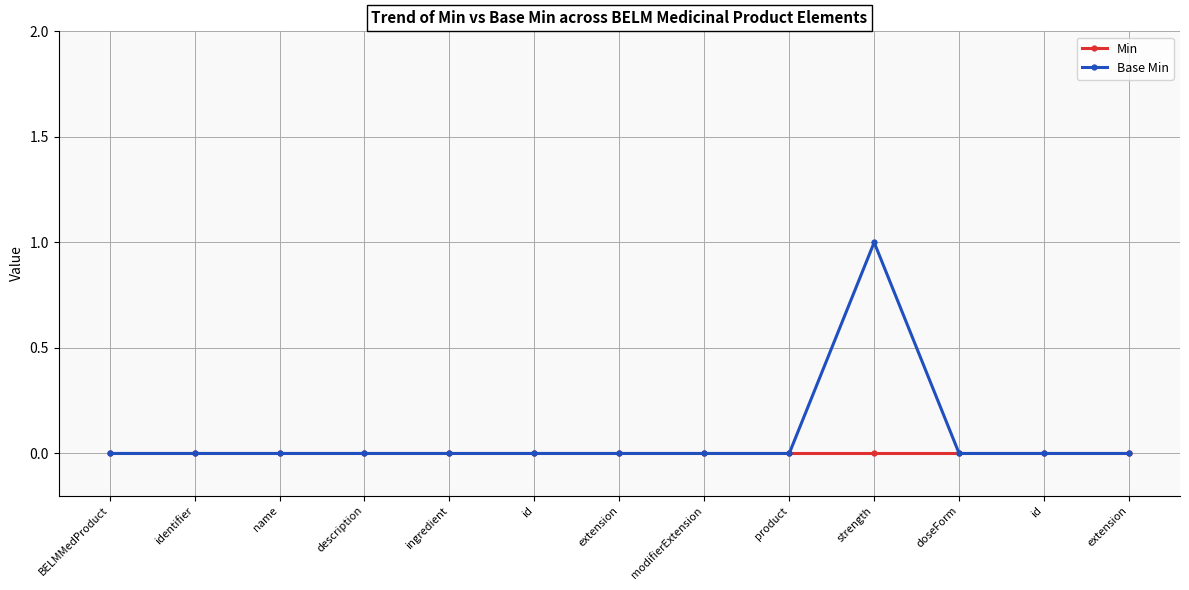

Is it true that Min equals 0 at product?

True